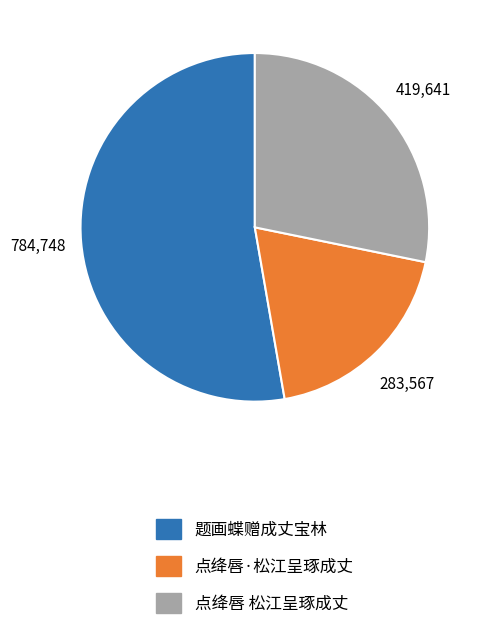

Do 题画蝶赠成丈宝林 and 点绛唇 松江呈琢成丈 together represent more than half of the pie?

Yes